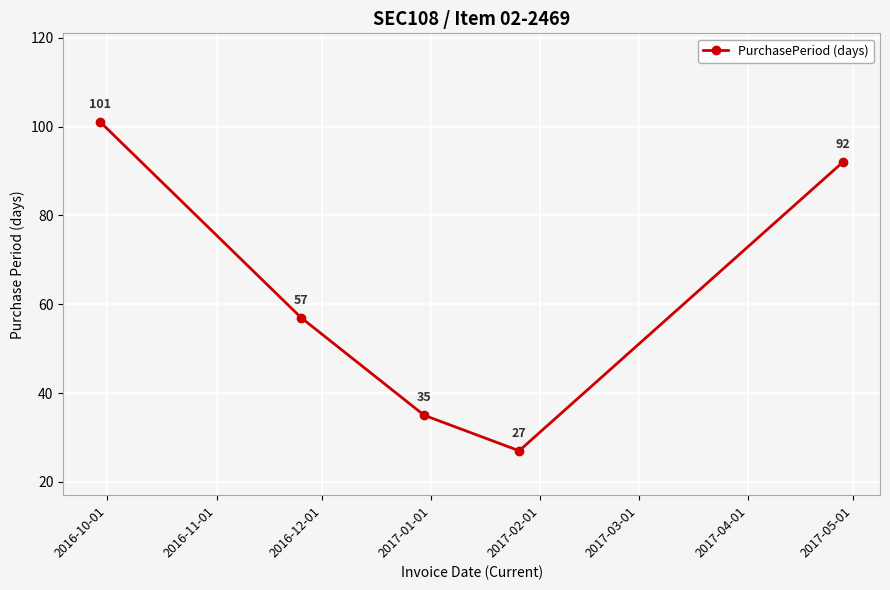

Reading left to right, transcribe all the data shown in this chart.

101	57	35	27	92